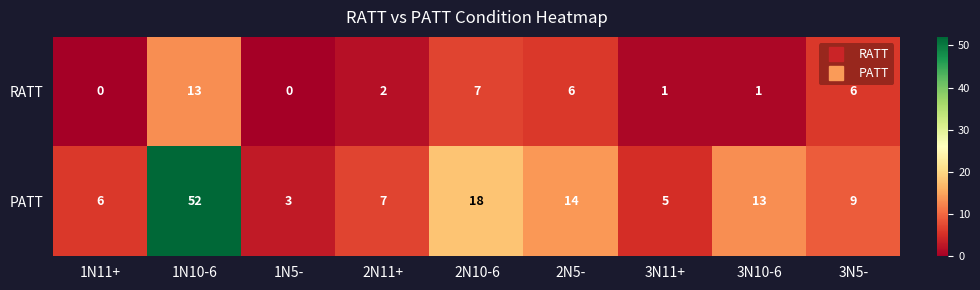

How many data points does each series have?

9